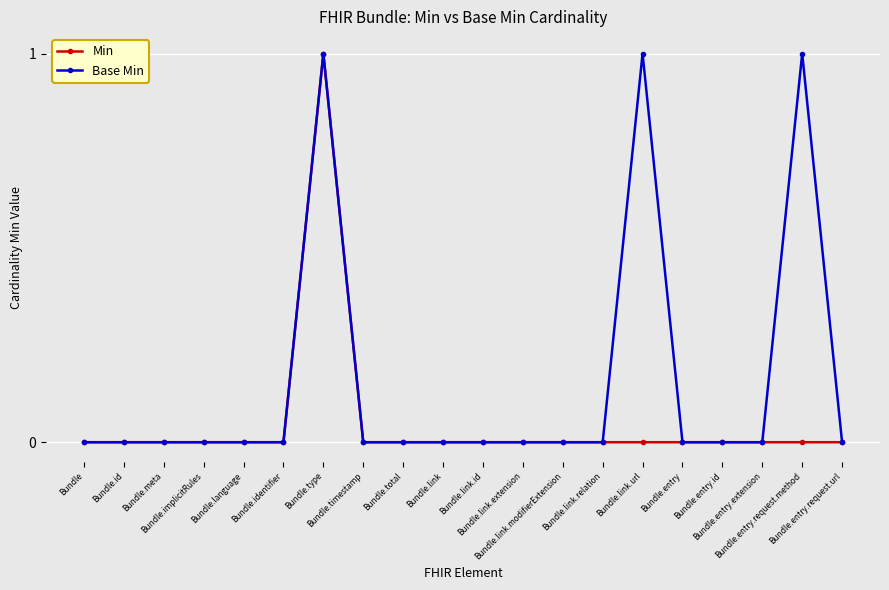

What are all the series names shown in the legend?

Min, Base Min